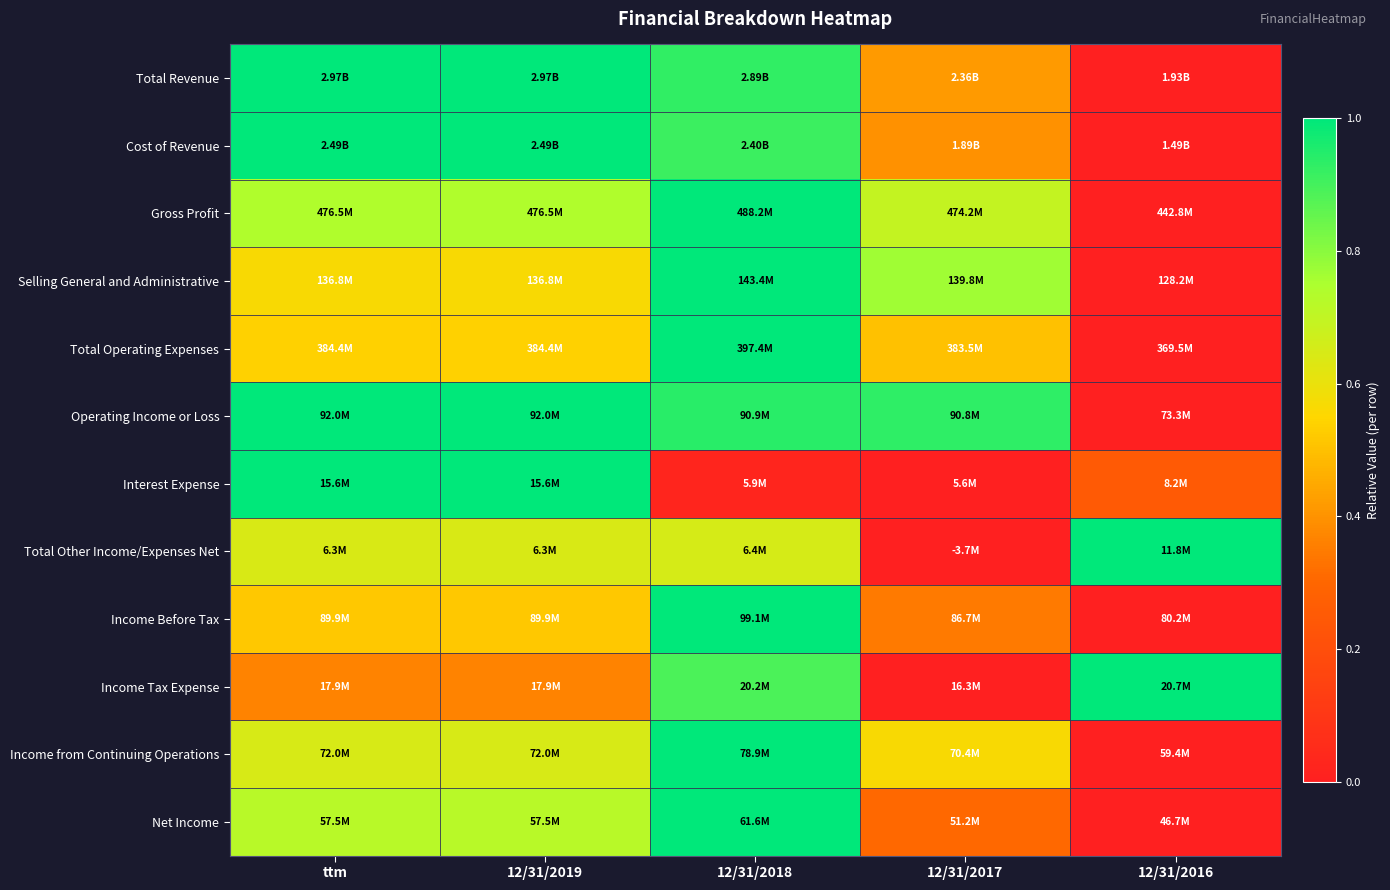

Reading right to left, extract all data points from this chart.

Total Revenue: 12/31/2016=0.0	12/31/2017=0.4	12/31/2018=0.9	12/31/2019=1.0	ttm=1.0
Cost of Revenue: 12/31/2016=0.0	12/31/2017=0.4	12/31/2018=0.9	12/31/2019=1.0	ttm=1.0
Gross Profit: 12/31/2016=0.0	12/31/2017=0.7	12/31/2018=1.0	12/31/2019=0.7	ttm=0.7
Selling General and Administrative: 12/31/2016=0.0	12/31/2017=0.8	12/31/2018=1.0	12/31/2019=0.6	ttm=0.6
Total Operating Expenses: 12/31/2016=0.0	12/31/2017=0.5	12/31/2018=1.0	12/31/2019=0.5	ttm=0.5
Operating Income or Loss: 12/31/2016=0.0	12/31/2017=0.9	12/31/2018=0.9	12/31/2019=1.0	ttm=1.0
Interest Expense: 12/31/2016=0.3	12/31/2017=0.0	12/31/2018=0.0	12/31/2019=1.0	ttm=1.0
Total Other Income/Expenses Net: 12/31/2016=1.0	12/31/2017=0.0	12/31/2018=0.7	12/31/2019=0.6	ttm=0.6
Income Before Tax: 12/31/2016=0.0	12/31/2017=0.3	12/31/2018=1.0	12/31/2019=0.5	ttm=0.5
Income Tax Expense: 12/31/2016=1.0	12/31/2017=0.0	12/31/2018=0.9	12/31/2019=0.4	ttm=0.4
Income from Continuing Operations: 12/31/2016=0.0	12/31/2017=0.6	12/31/2018=1.0	12/31/2019=0.6	ttm=0.6
Net Income: 12/31/2016=0.0	12/31/2017=0.3	12/31/2018=1.0	12/31/2019=0.7	ttm=0.7